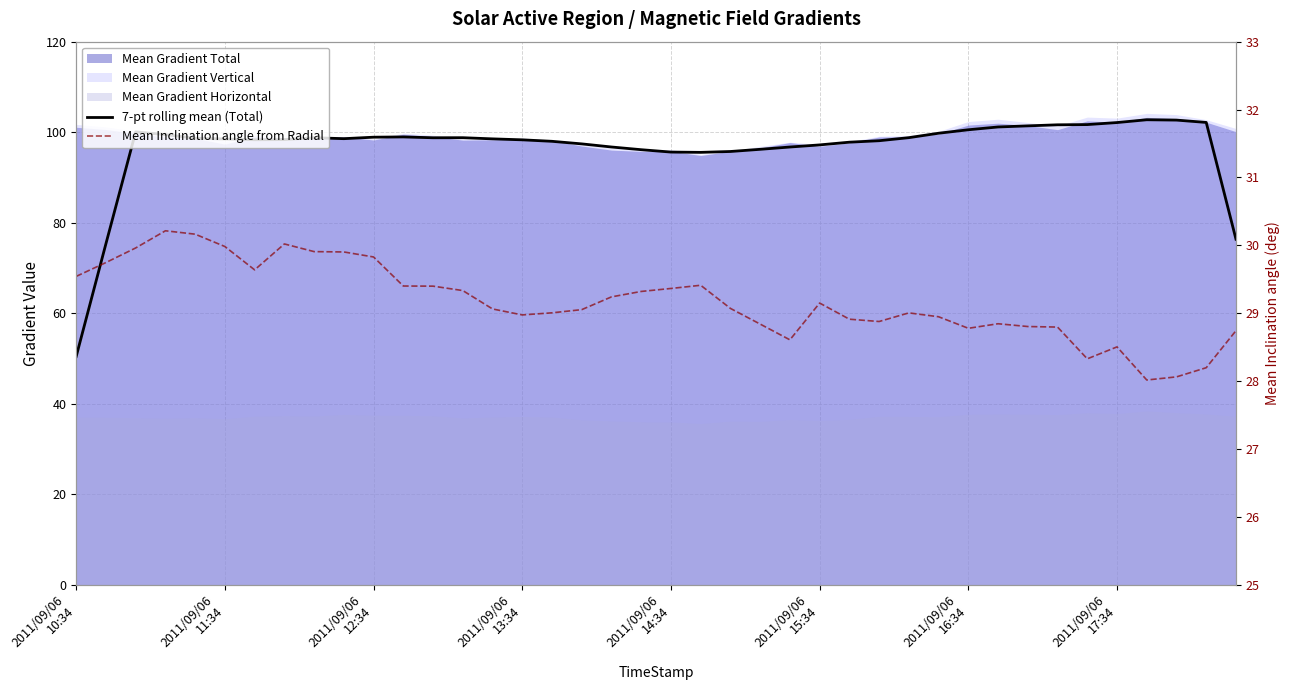

True or false: 7-pt rolling mean (Total) has more than 0 interior local peaks.

True